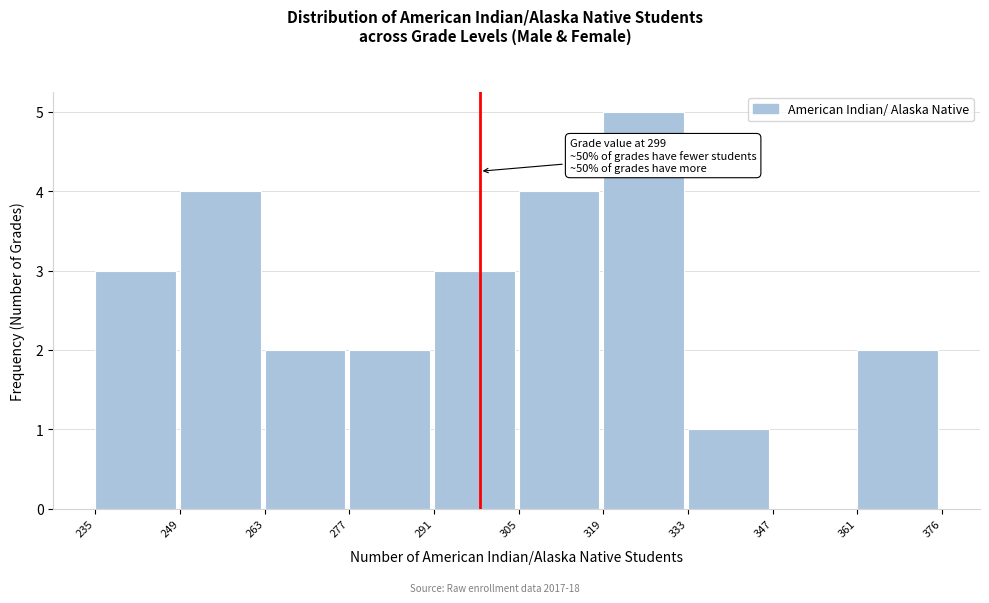

Over which range of the x-axis is the bar tallest?

319 to 333